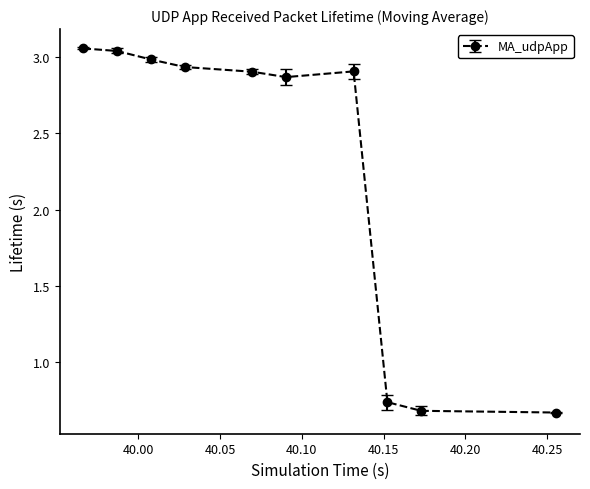

What is the sum of all values?

22.8